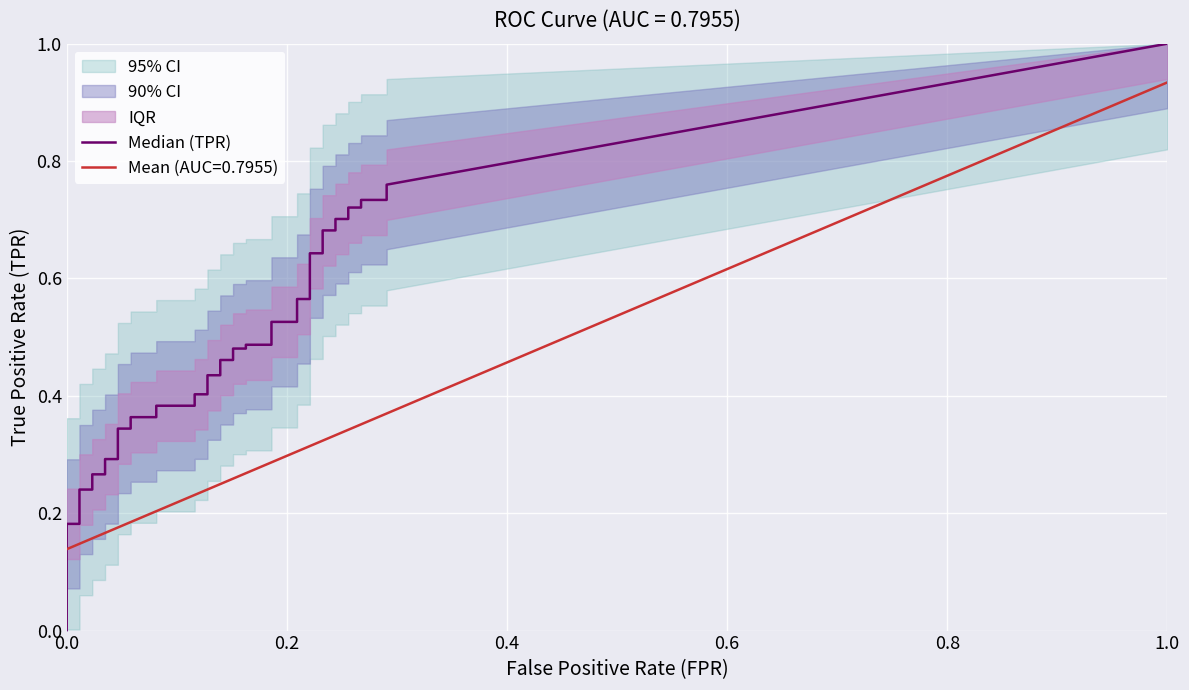

True or false: tpr and fpr cross at least once.

False